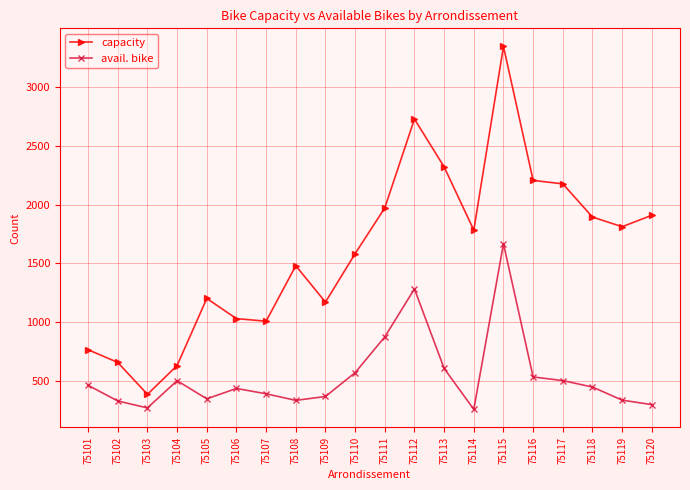

Rank the series at 75112 from highest to lowest value.

capacity, avail. bike